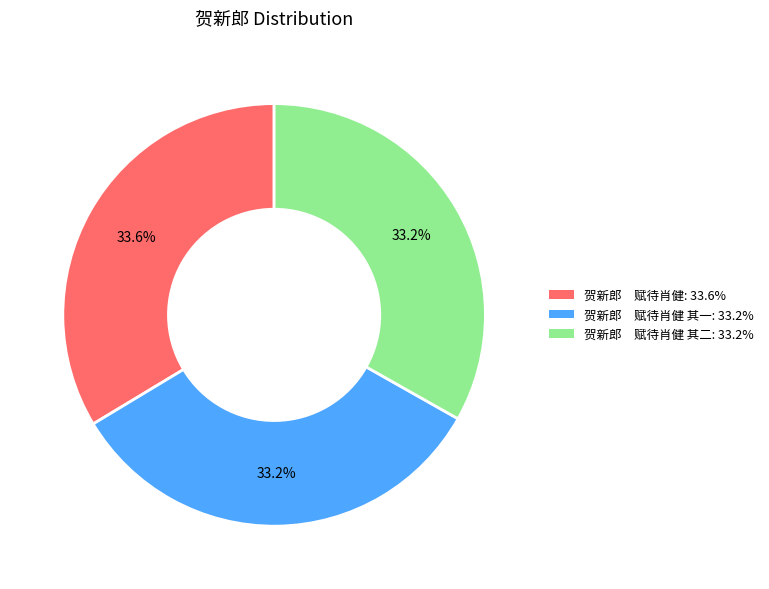

How many slices are in this pie chart?

3